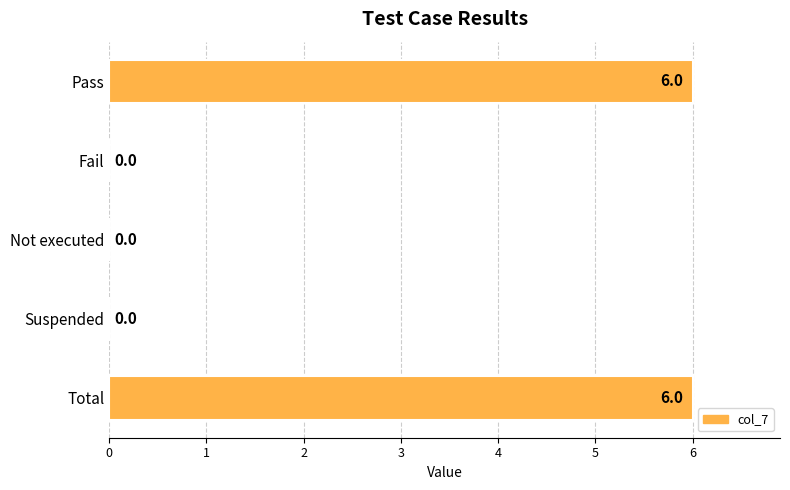

What is the change in value from Fail to Total?

+6